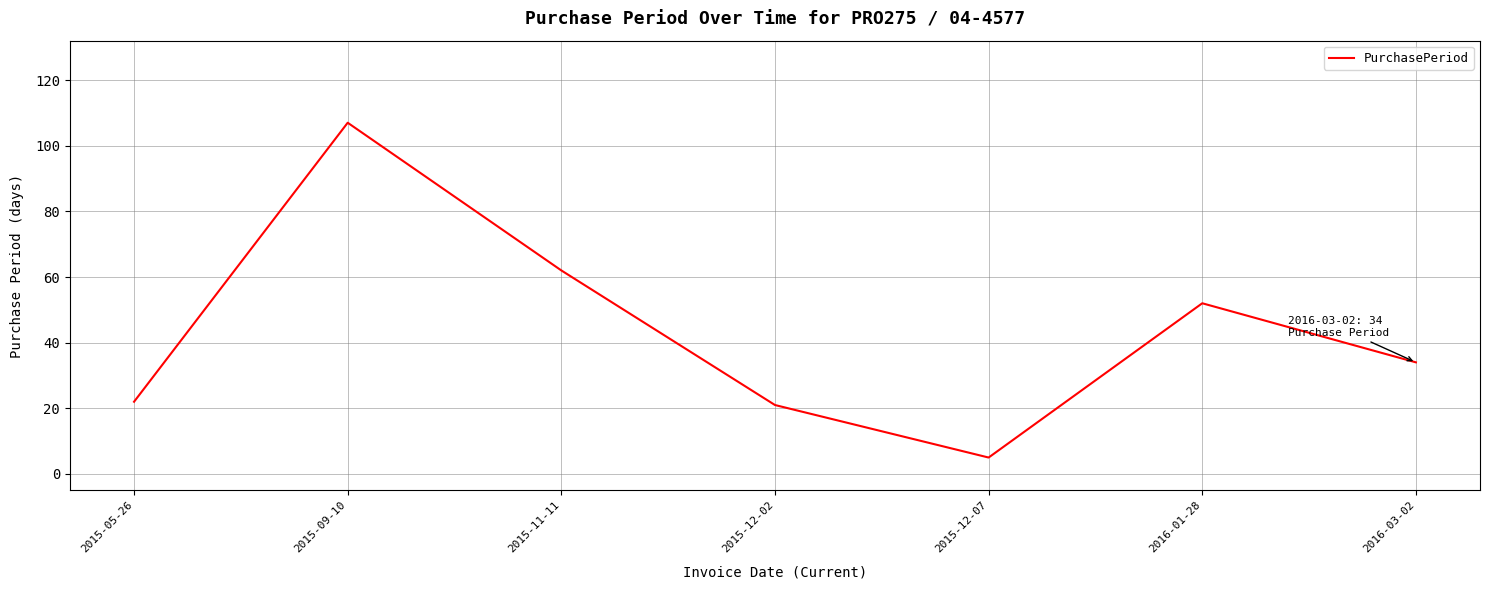

What position from the right is 2015-12-07?

3